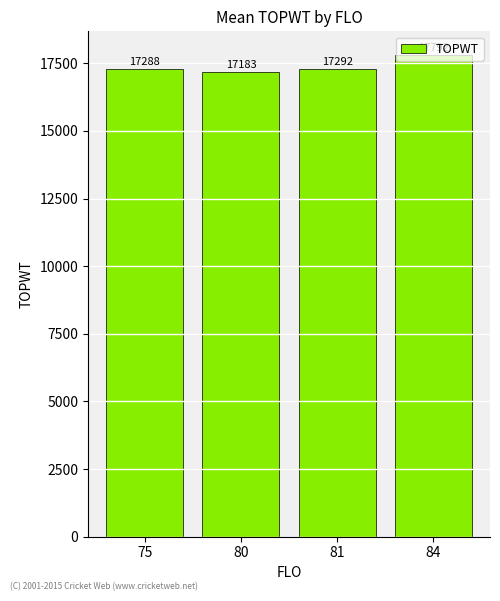

List the labels in order of value, smallest first.

80, 75, 81, 84